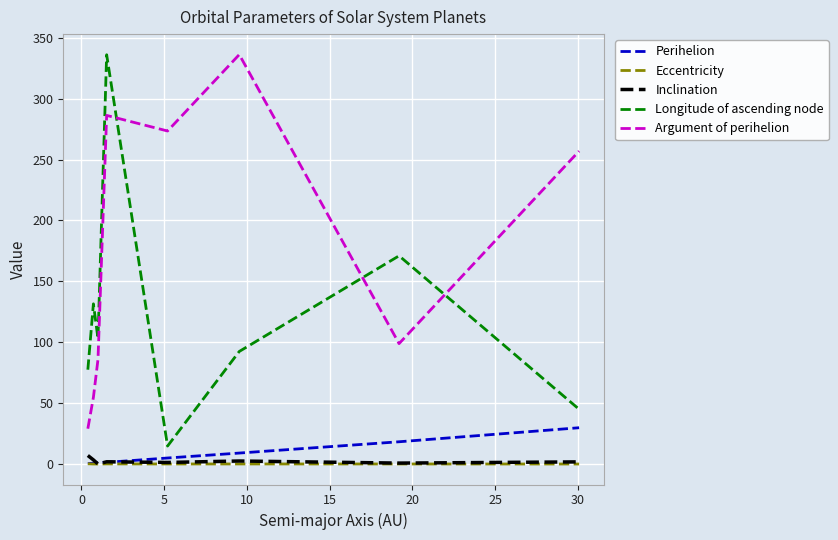

True or false: Eccentricity and Argument of perihelion intersect in this chart.

False